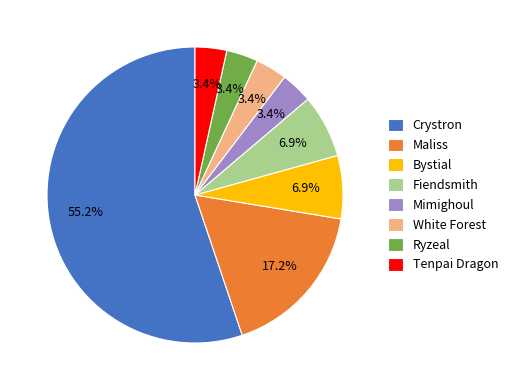

Is it true that Tenpai Dragon is 3% of the pie?

True